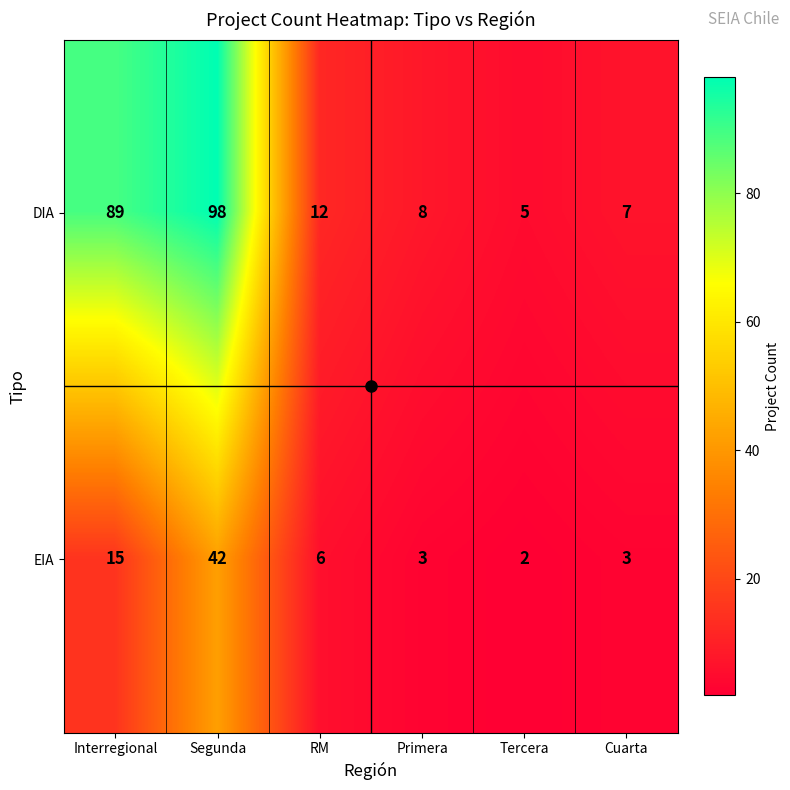

Where is EIA nearest to the value 22?

Interregional